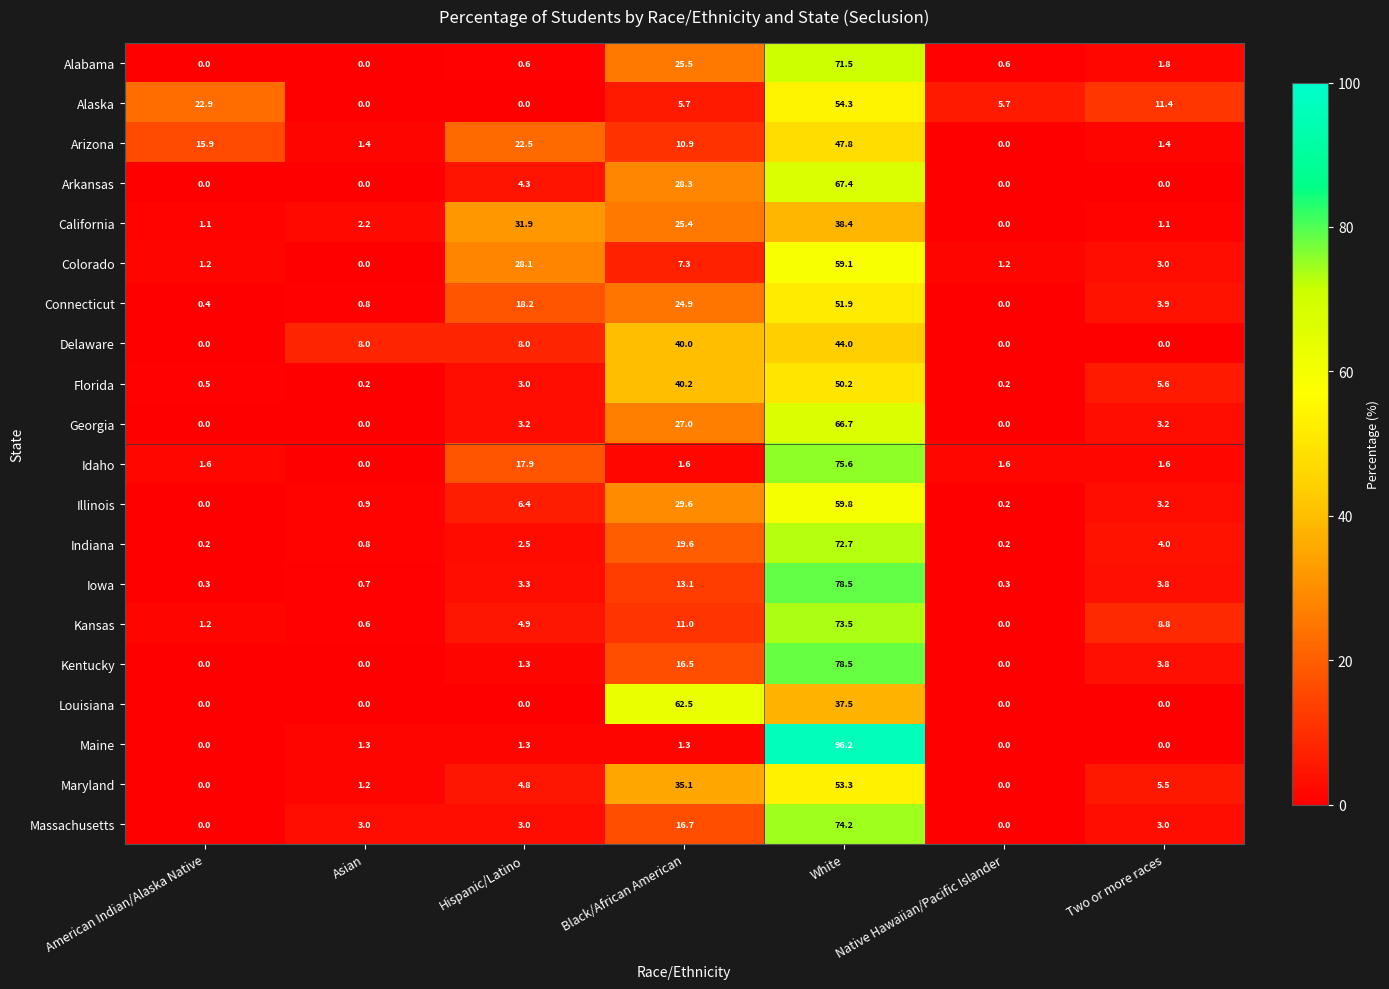

What value does the Kentucky series have at Black/African American?

16.5